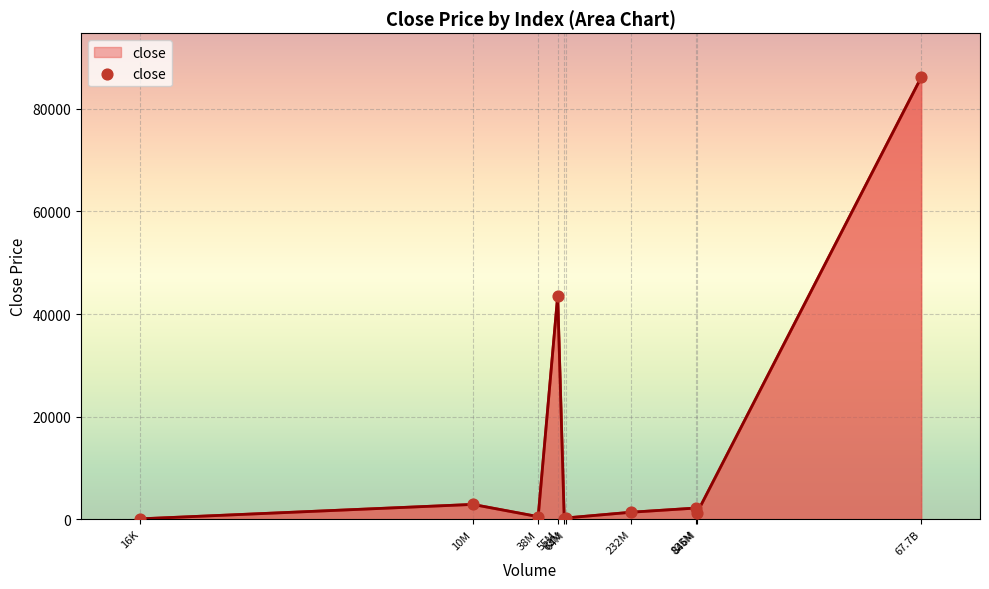

What is the maximum value shown in the chart?

86103.4